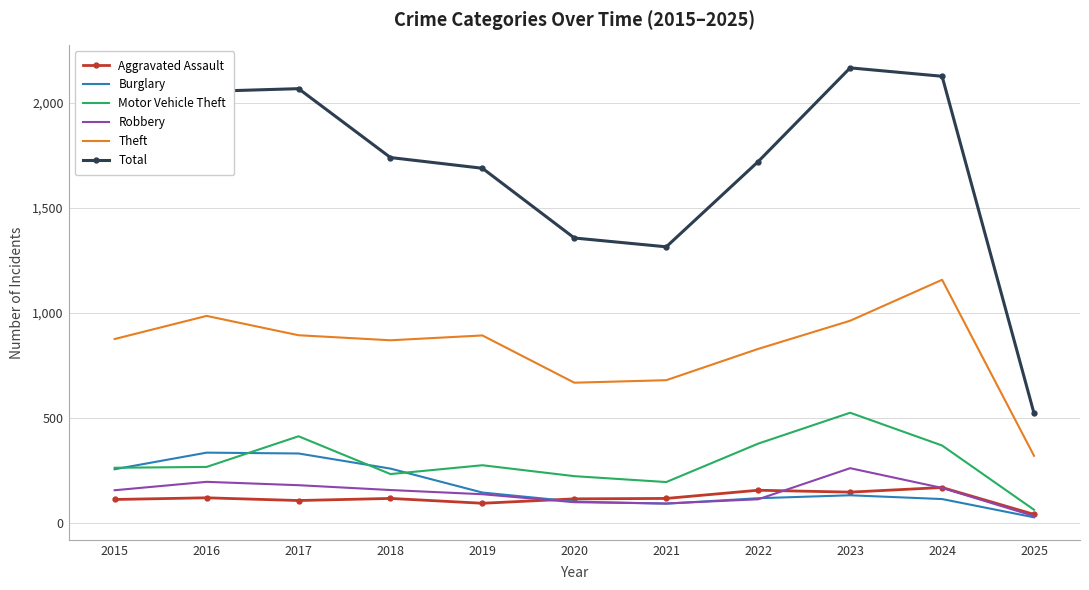

What is the spread (max minus min) of values at 2020?

1258